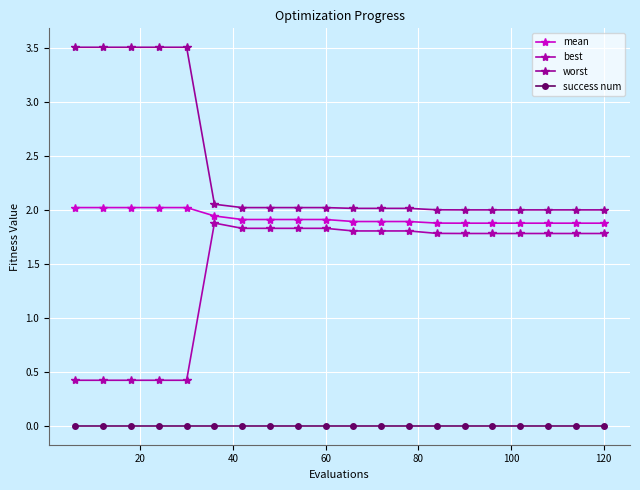

How many lines are shown in the chart?

4